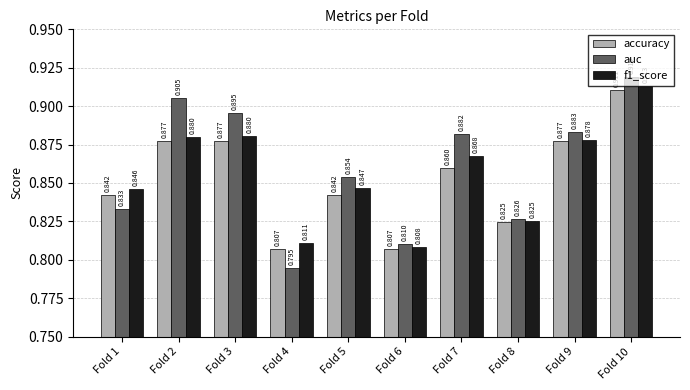

Is the value of f1_score at Fold 4 greater than the value of accuracy at Fold 6?

Yes